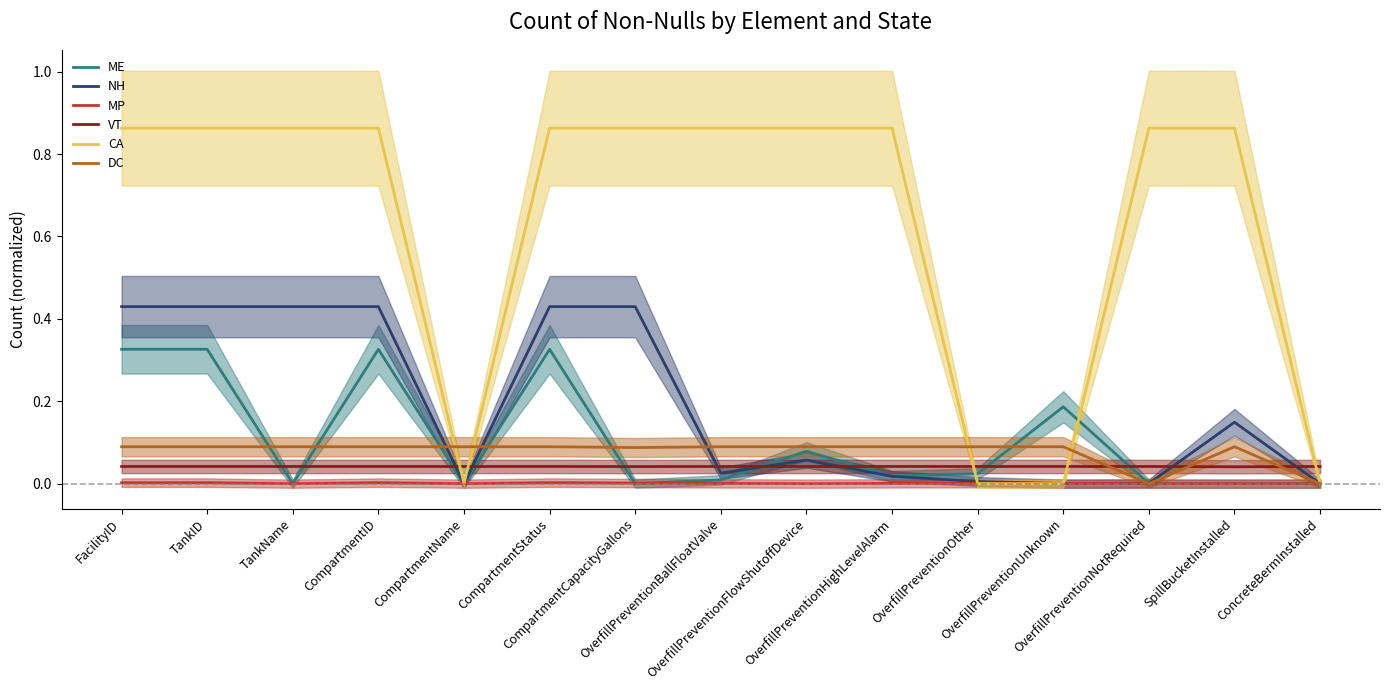

What is the sum of the DC values at SpillBucketInstalled and OverfillPreventionOther?

0.2